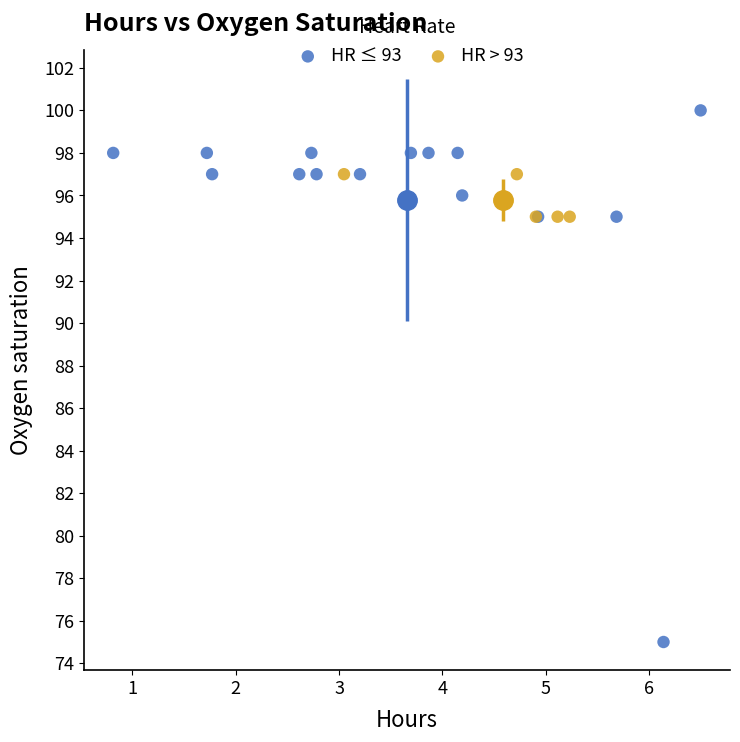

Which series has the widest spread of Y values?

HR ≤ 93